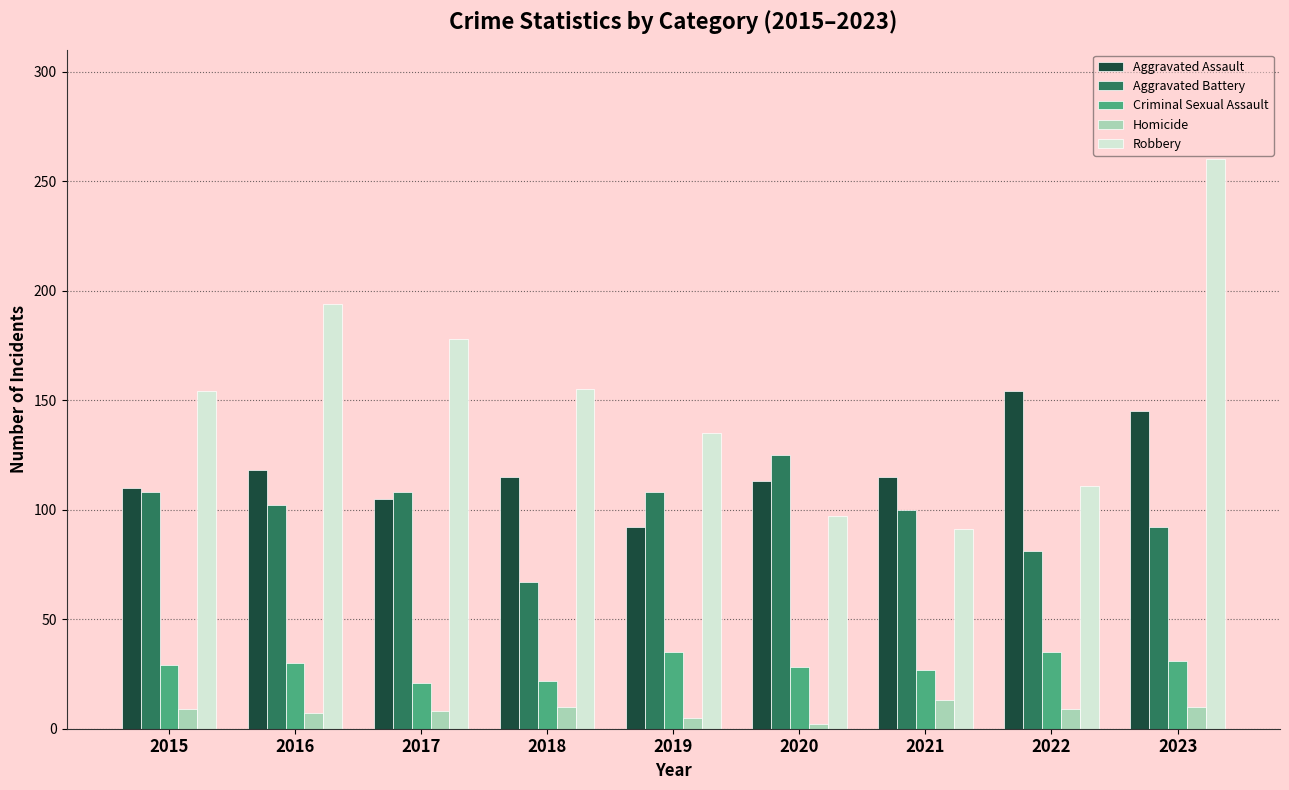

Which series has the largest range (max minus min)?

Robbery